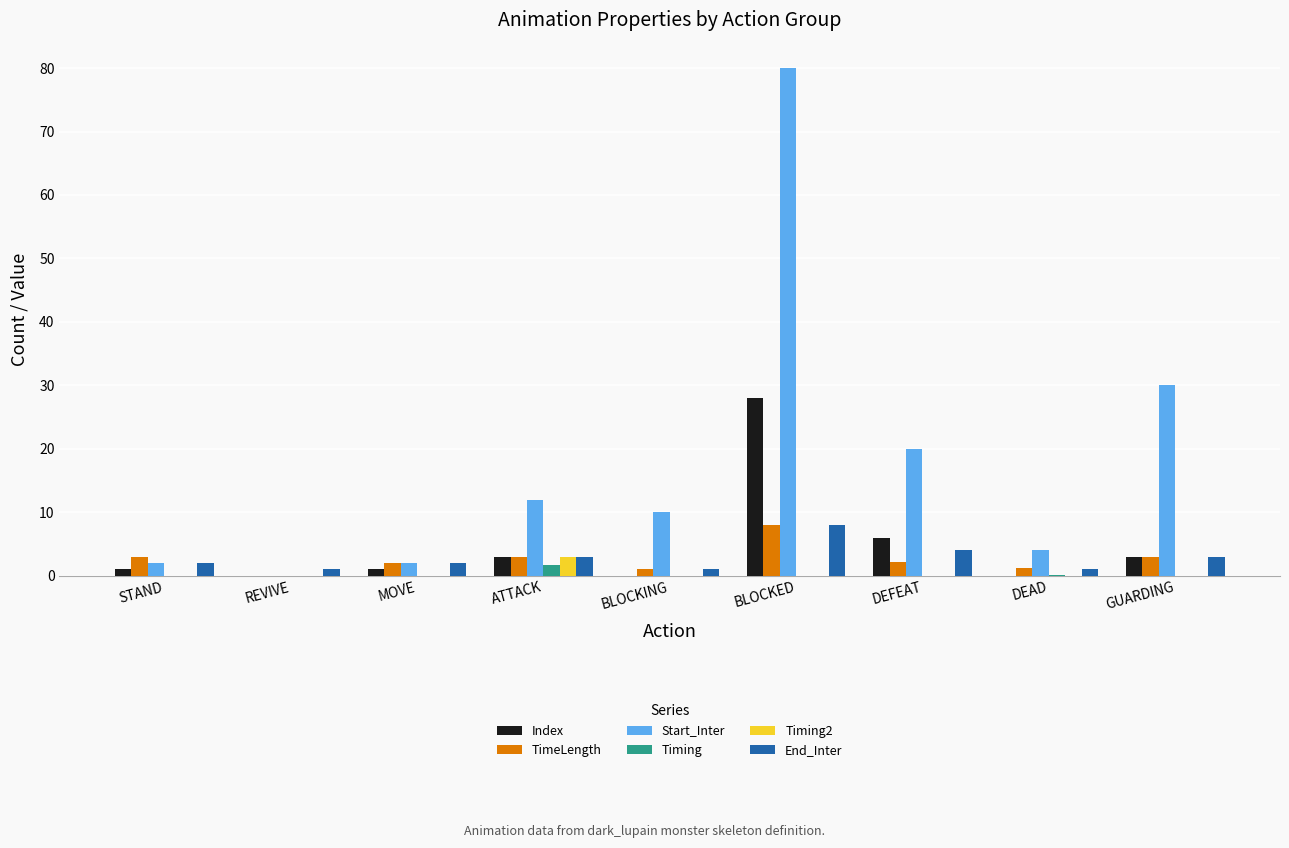

True or false: Index has a value of 6.0 at DEFEAT.

True